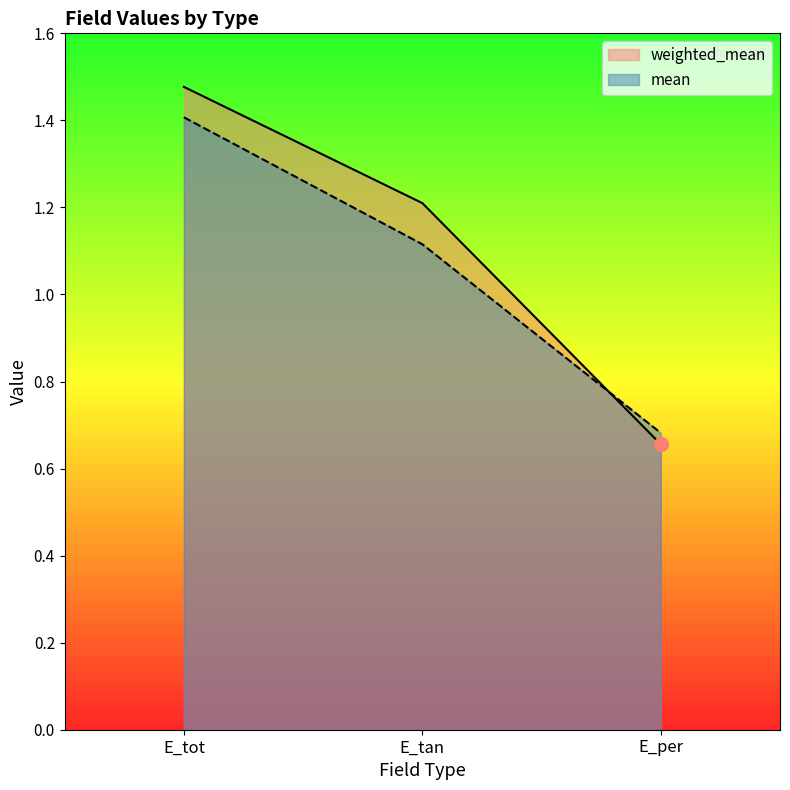

Count the number of categories in the chart.

3